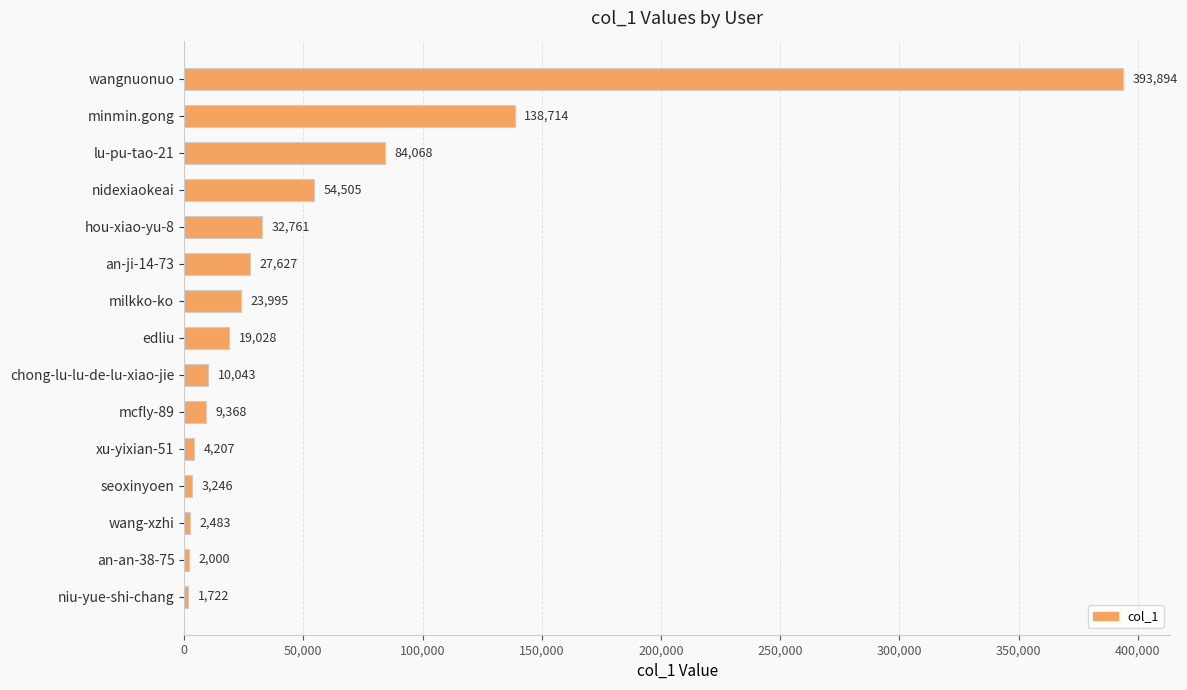

What is the change in value from hou-xiao-yu-8 to edliu?

-13733